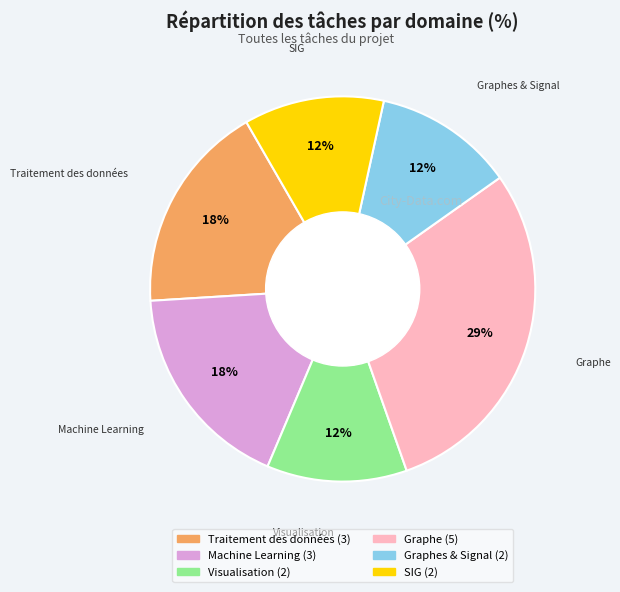

Is there a majority slice in this chart?

No